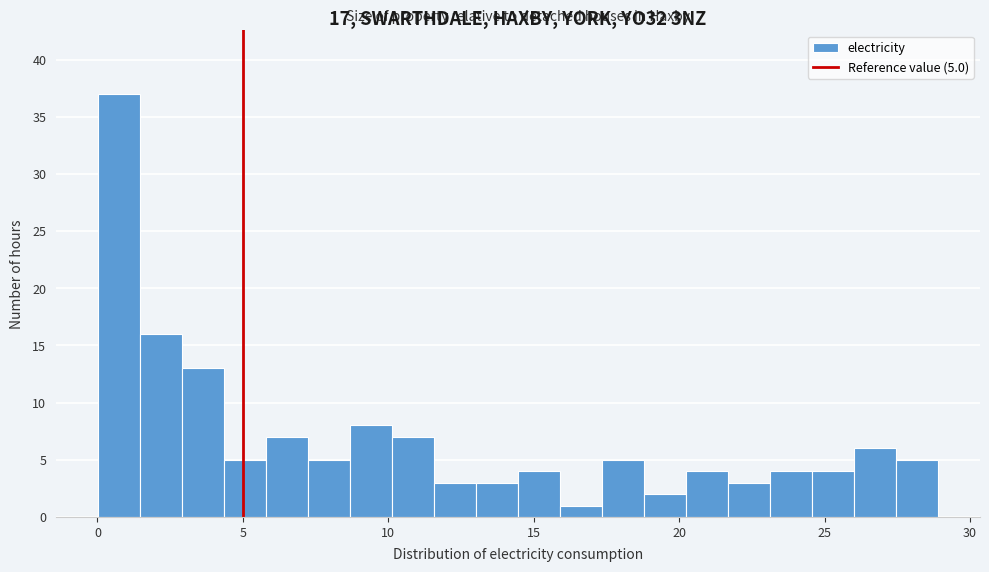

Around what value on the x-axis is the tallest bar? Give the approximate position of its centre, as read against the axis.

0.5